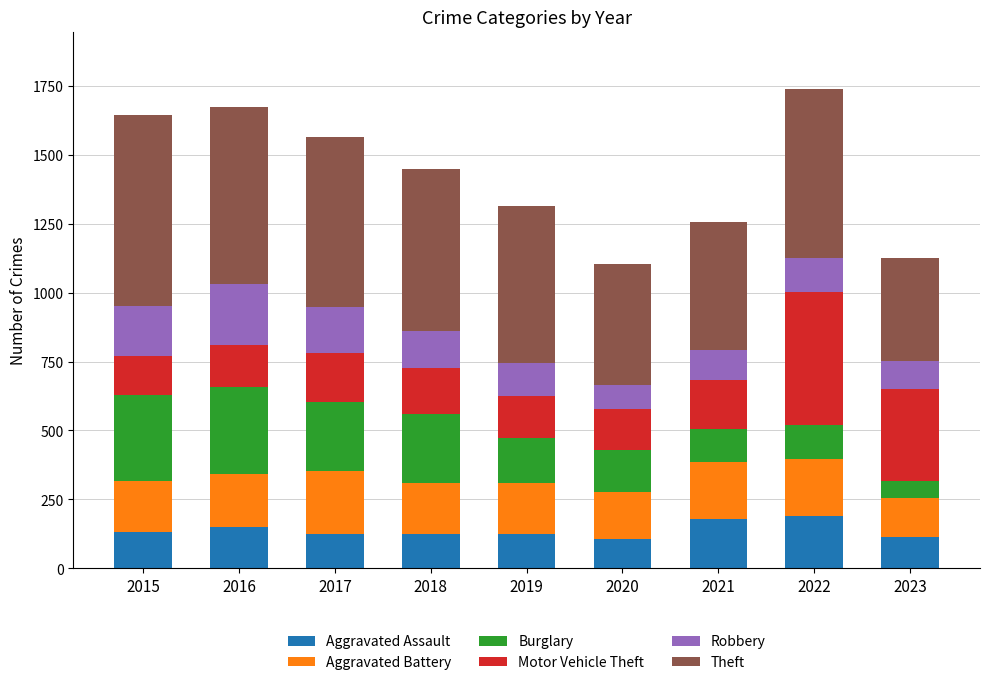

Is it true that Aggravated Assault equals 178 at 2020?

False